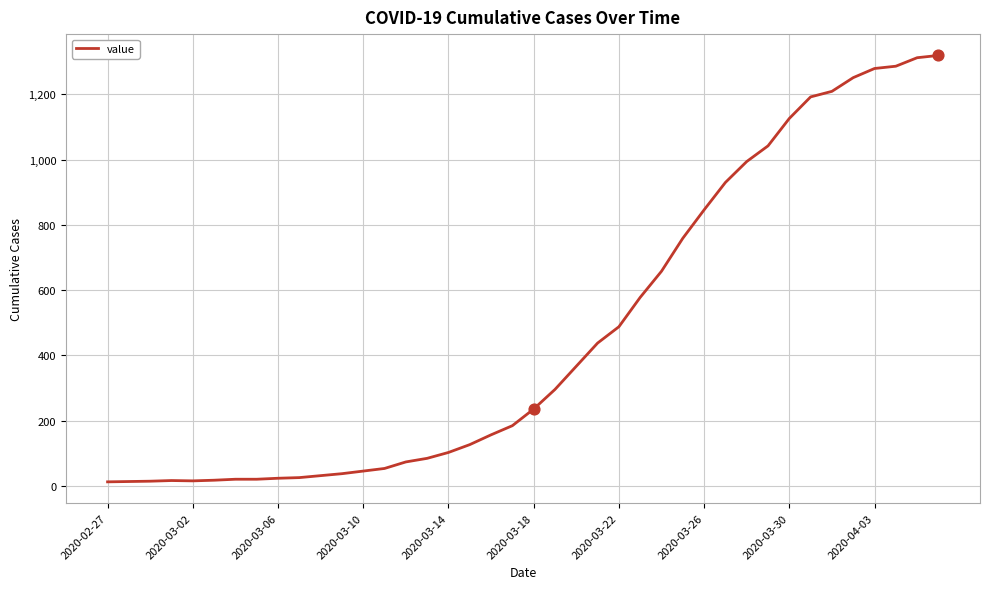

What is the greatest value displayed?

1319